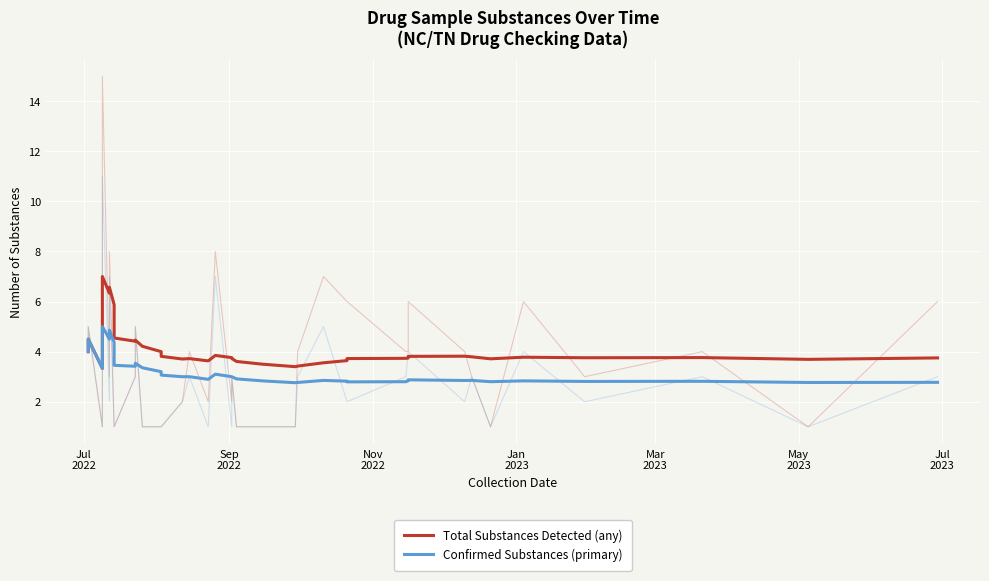

What are all the series names shown in the legend?

Total Substances Detected (any), Confirmed Substances (primary)